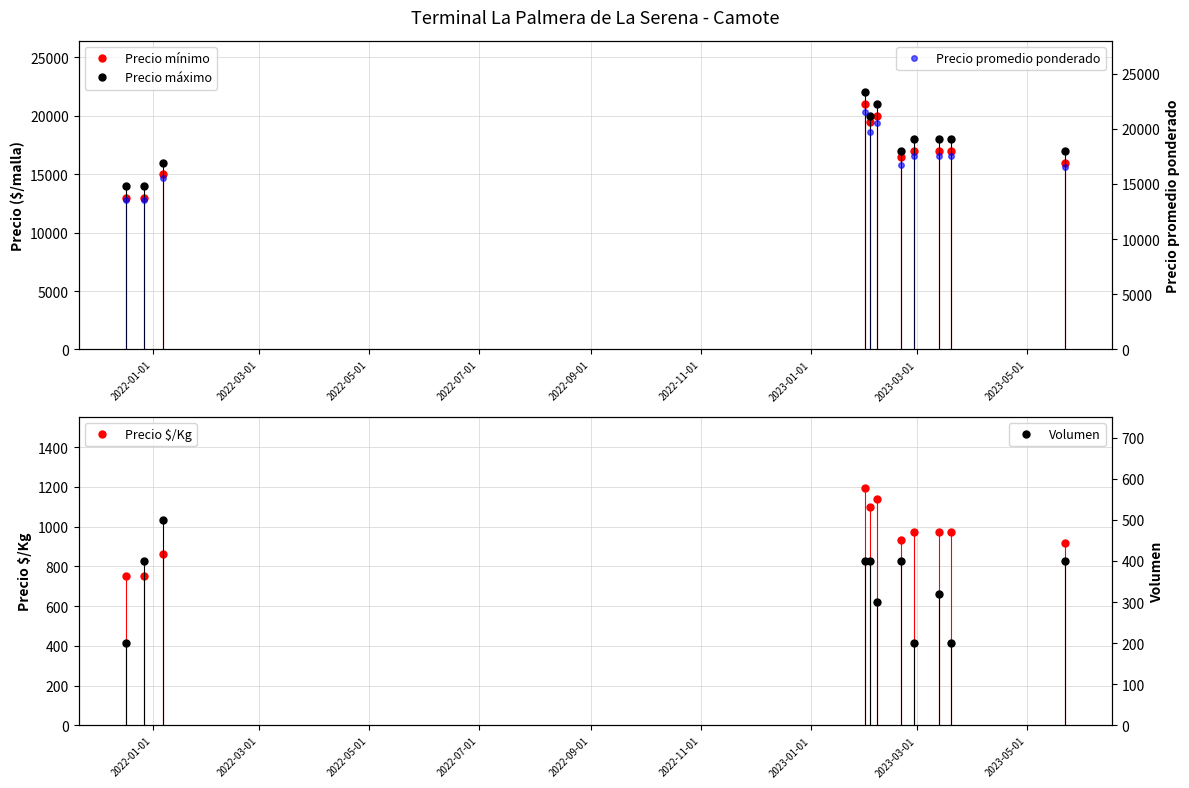

What is the value of the Precio máximo point at the 4th from the left?

22000